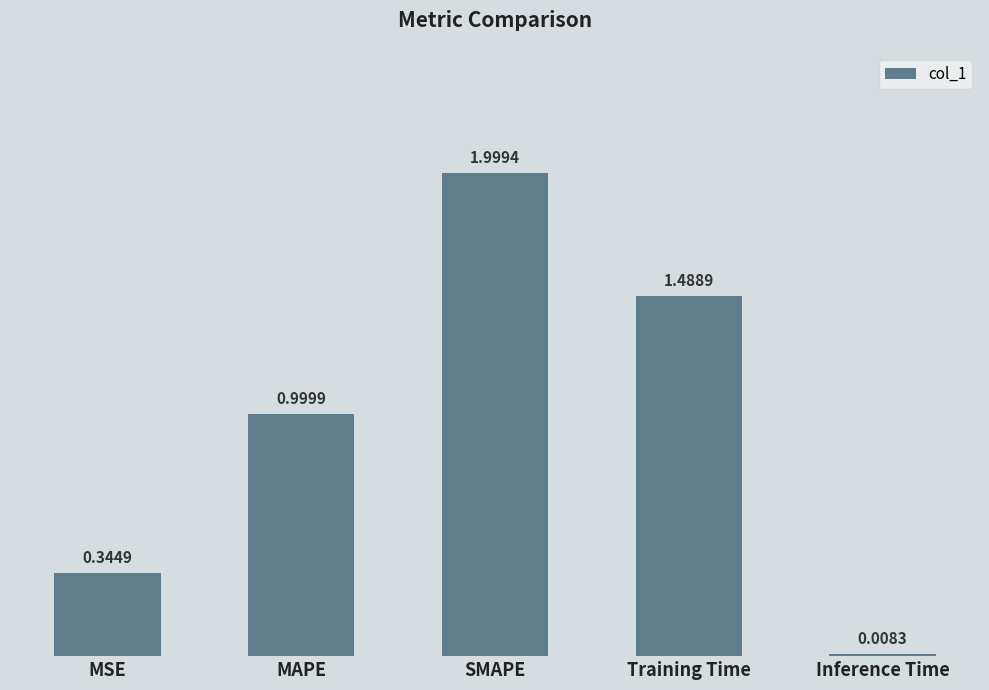

What is the difference between the maximum and minimum values?

2.0